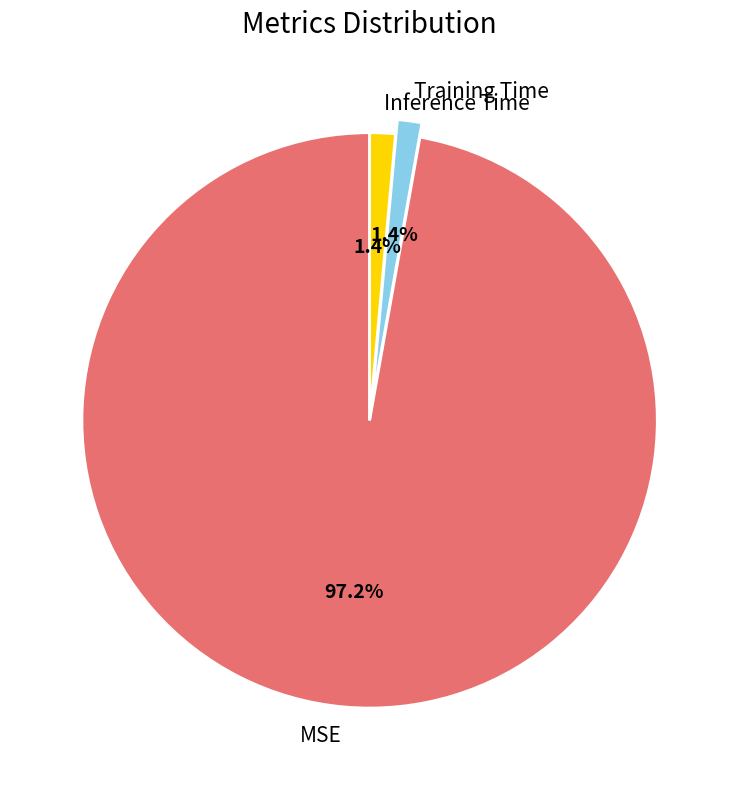

What percentage is the Inference Time slice, to the nearest percent?

1%